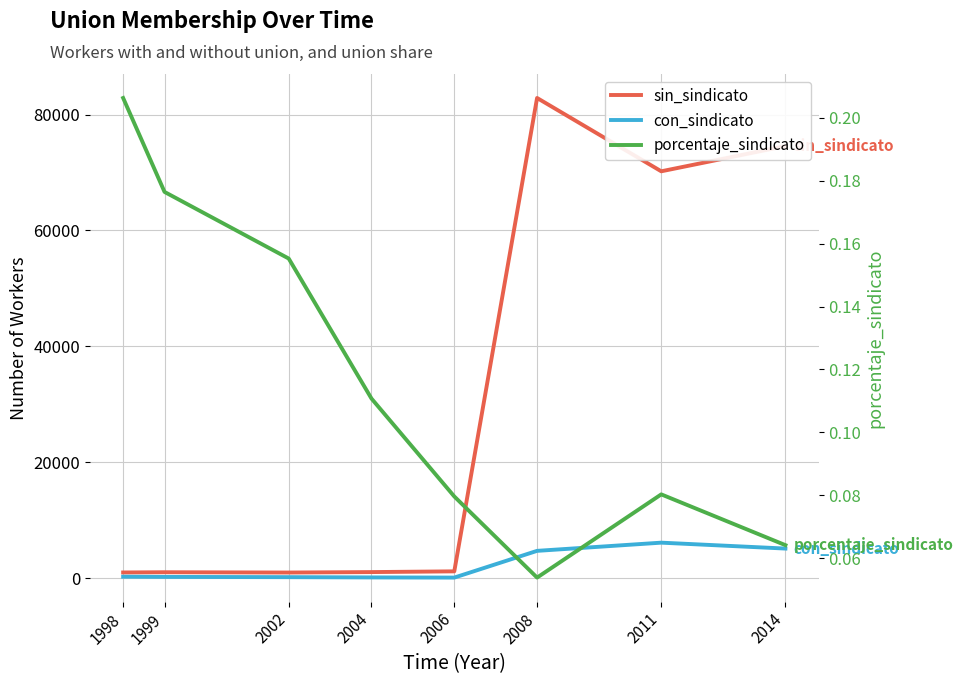

What is the difference between the maximum and minimum values in the porcentaje_sindicato series?

0.2